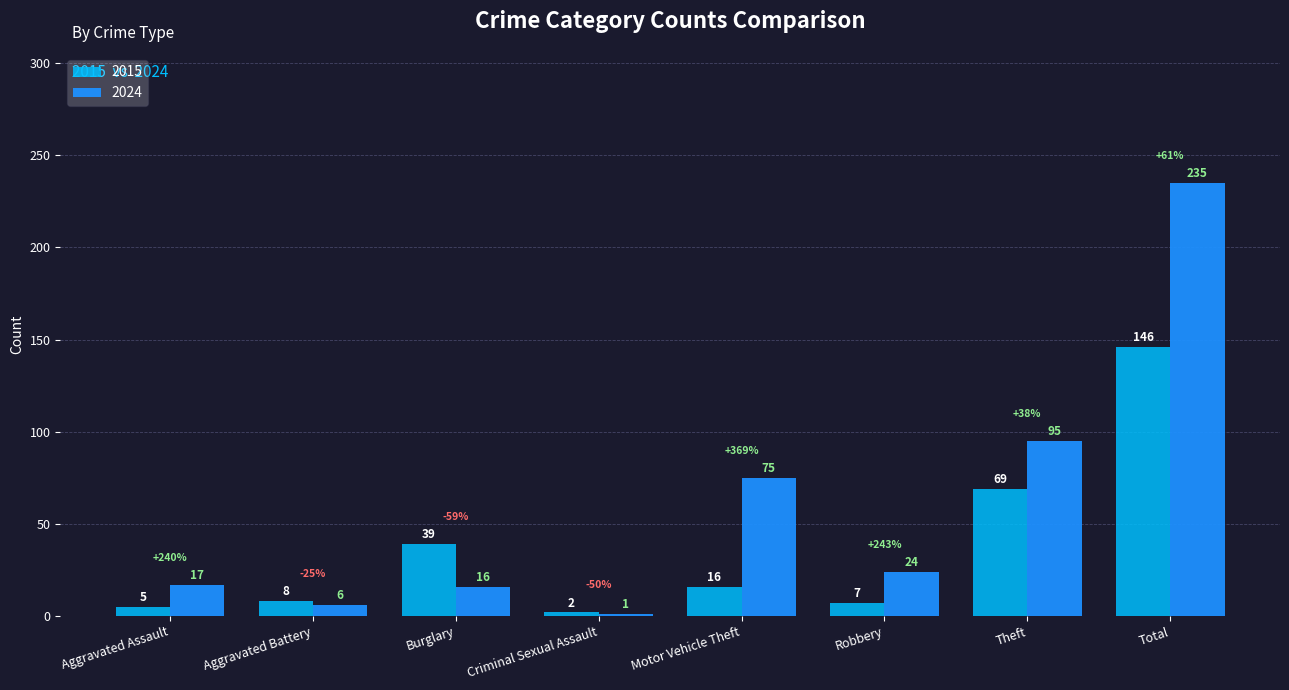

Is it true that 2024 equals 38 at Robbery?

False